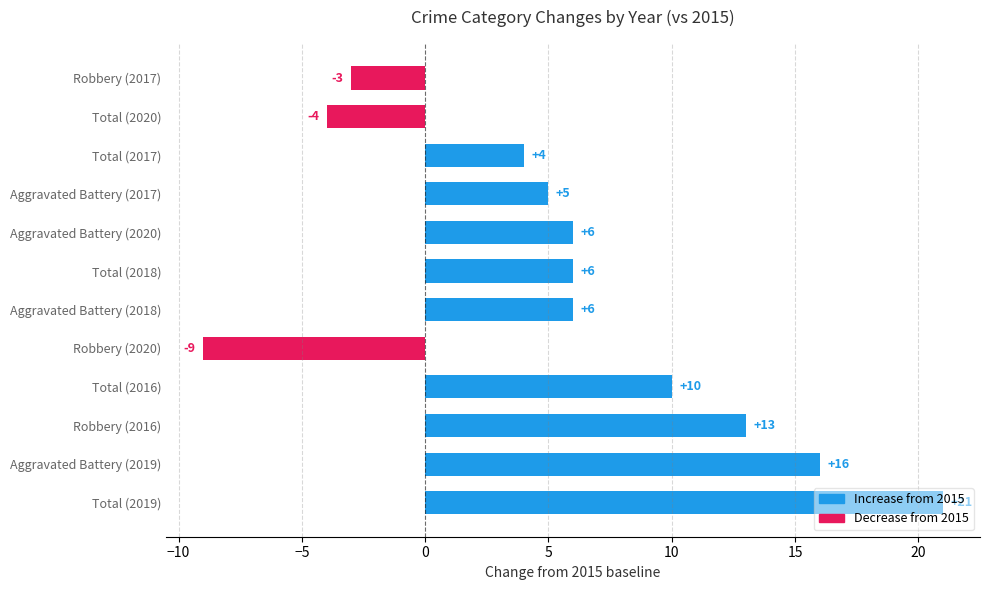

Does the chart contain any negative values?

Yes